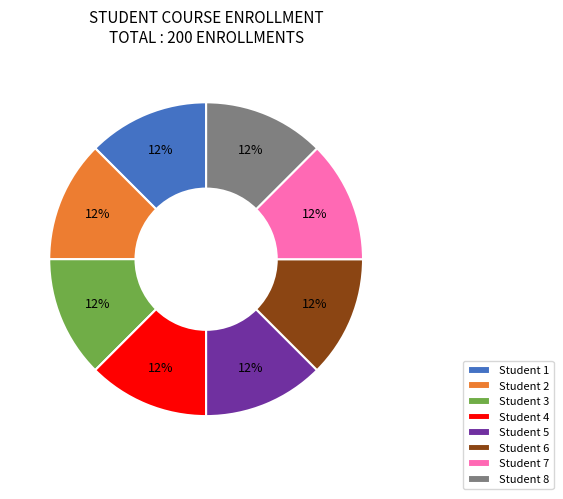

Is Student 2 the majority of the pie?

No